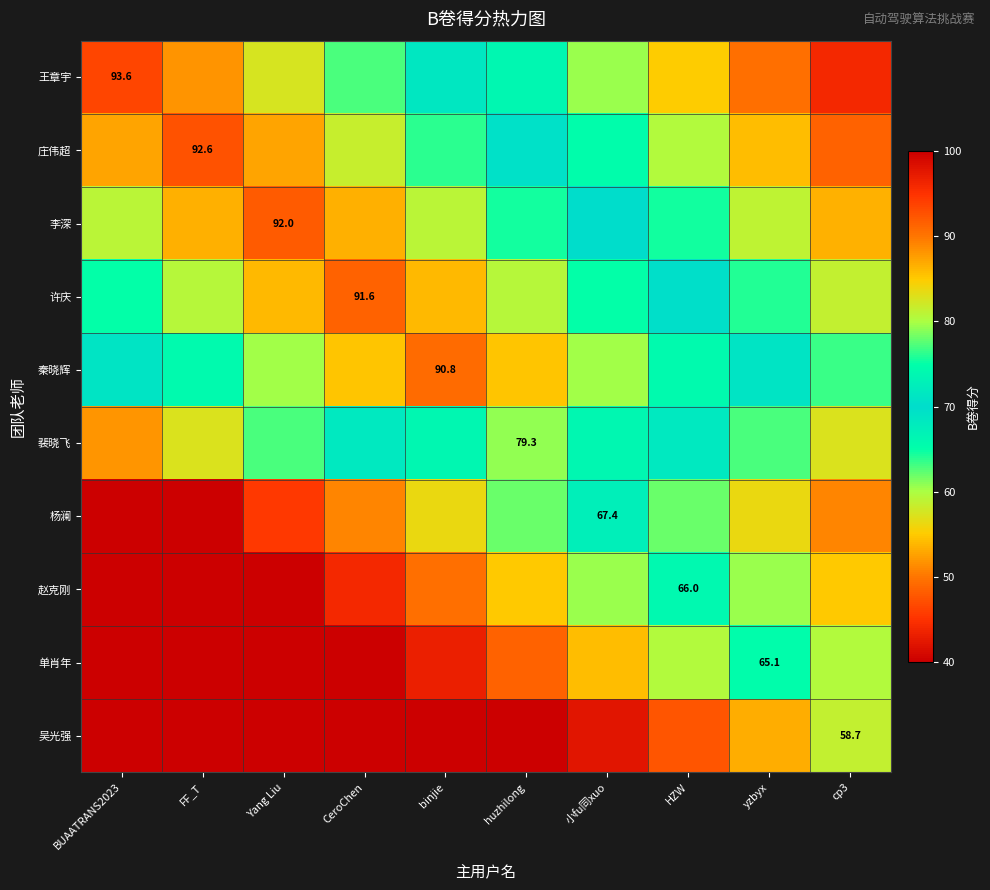

Where does the 杨澜 series first go above 56?

binjie